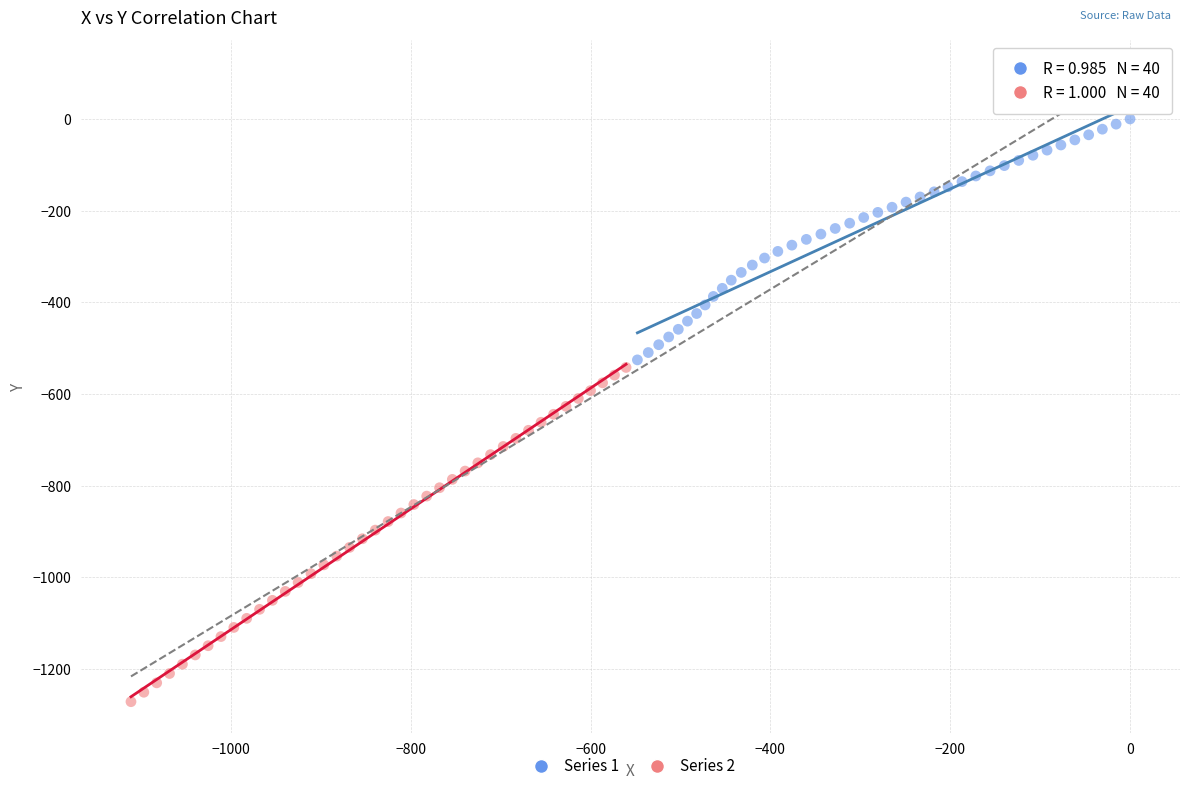

Which series reaches the maximum Y coordinate?

Series 1